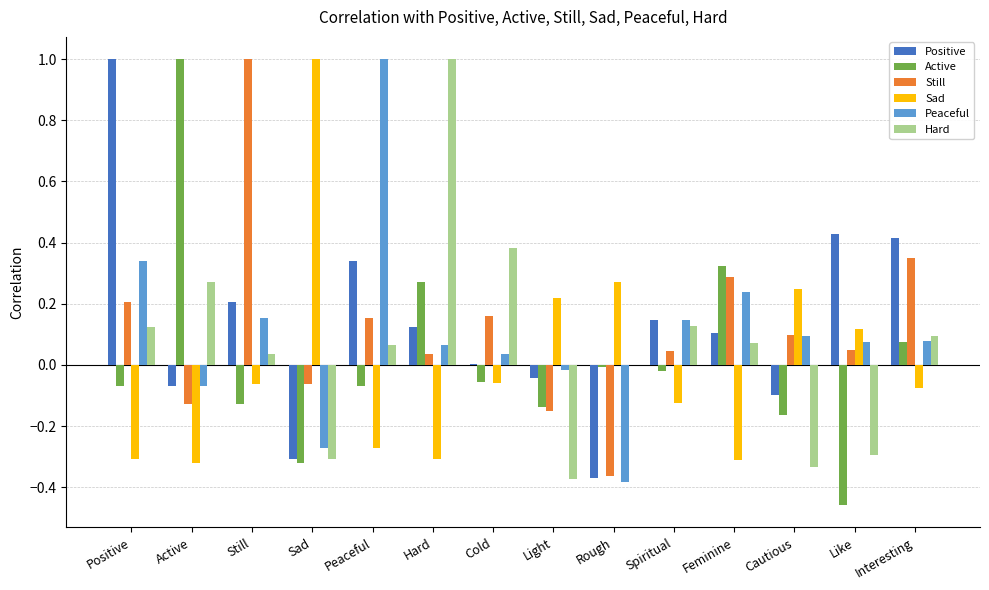

Is the value of Active at Cautious greater than the value of Positive at Active?

No